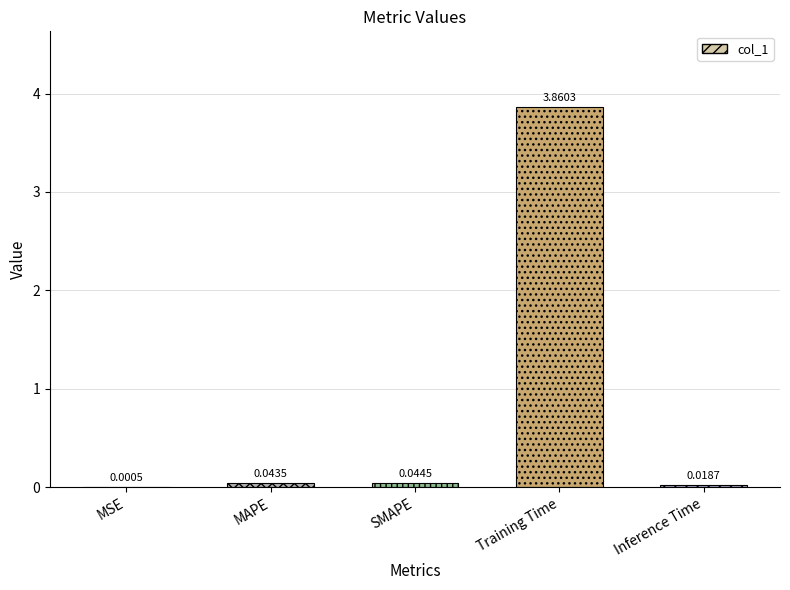

At which label is the value closest to 1?

SMAPE